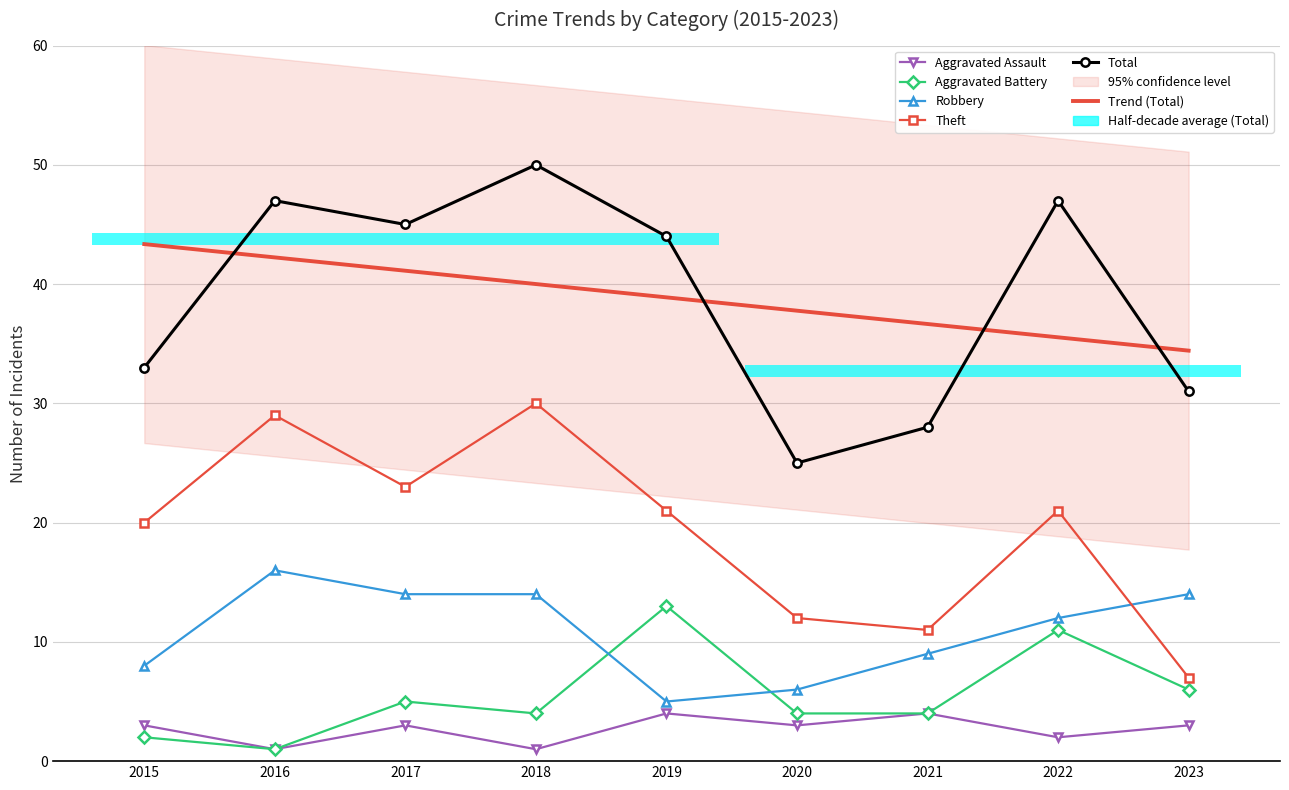

Where does the Robbery series first go above 12?

2016